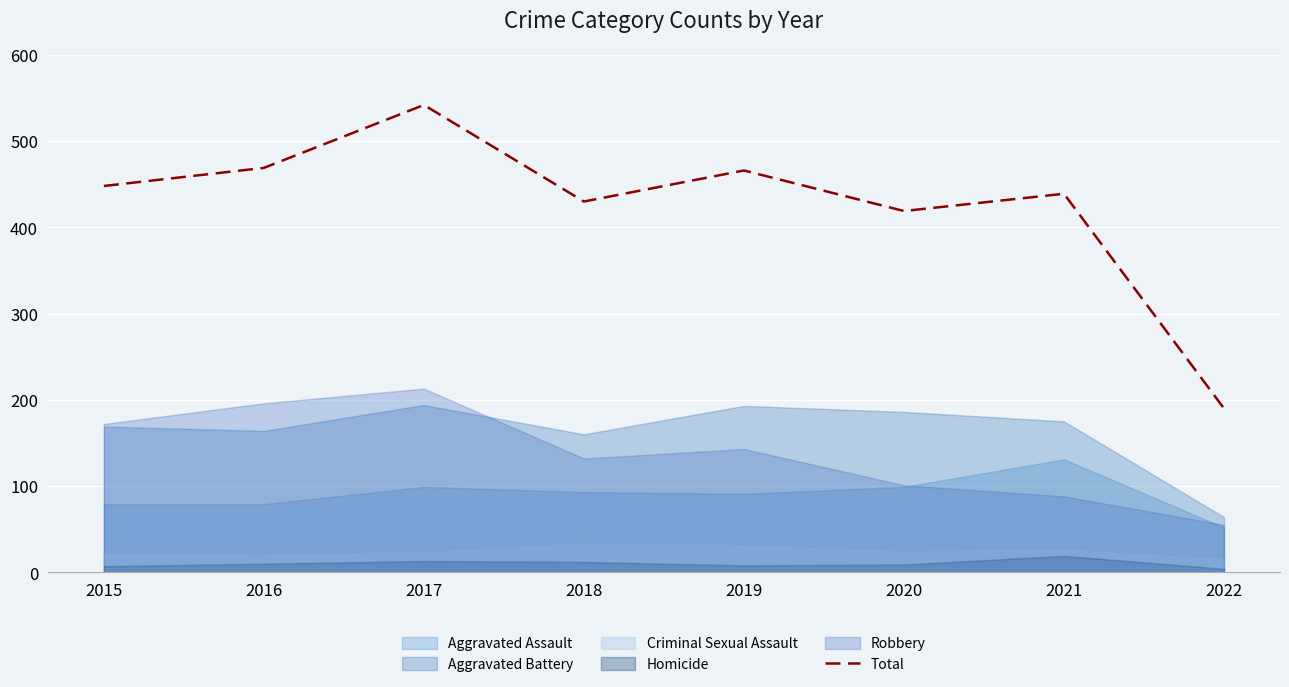

Reading right to left, what are all the values shown in this chart?

190	439	419	466	430	542	469	448